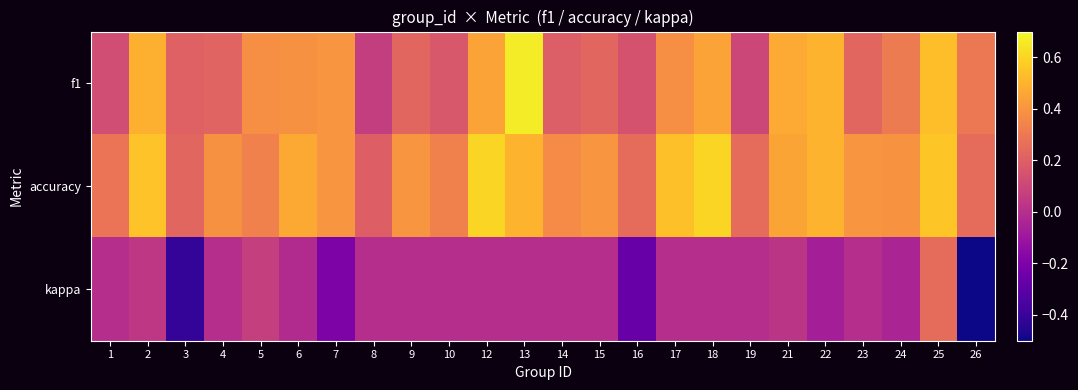

What is the maximum value shown in the chart?

0.7